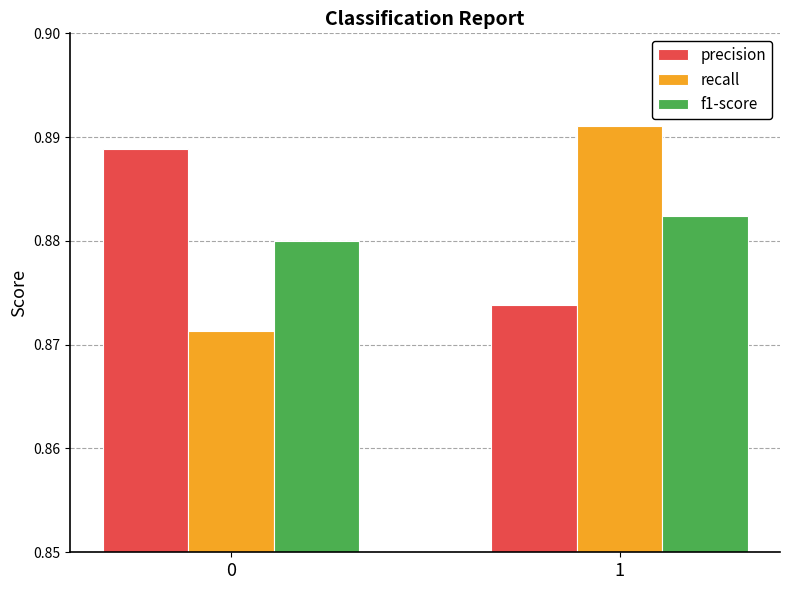

What is the sum of the f1-score values at 1 and 0?

1.8